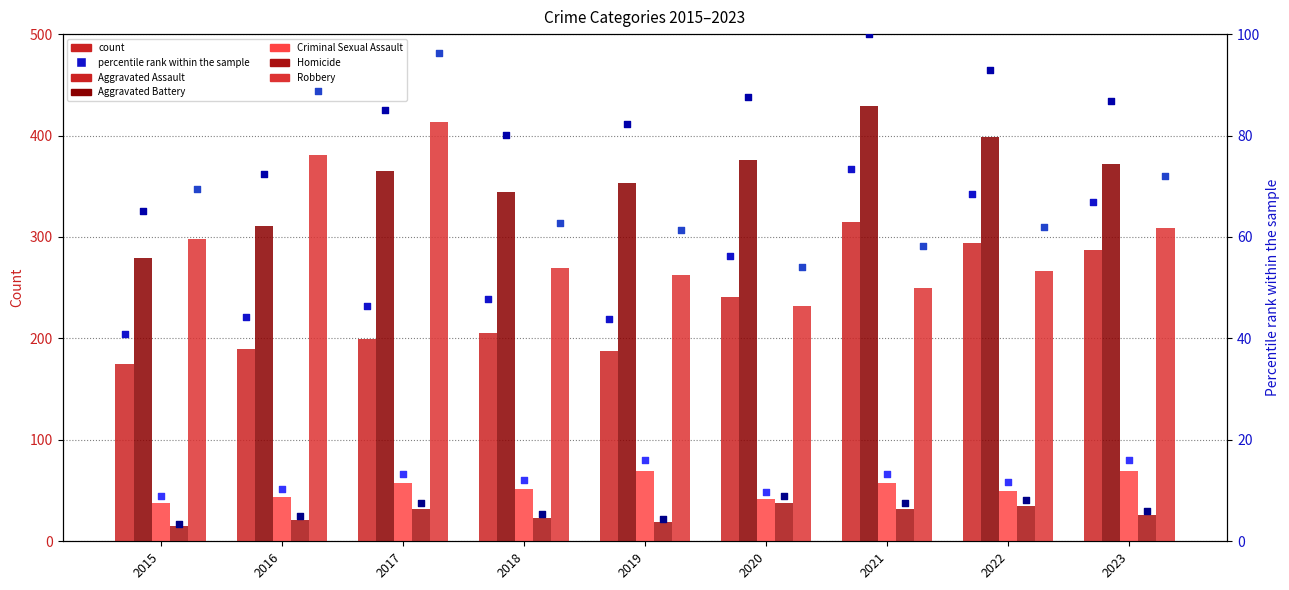

Which series reaches the maximum Y coordinate?

Aggravated Battery